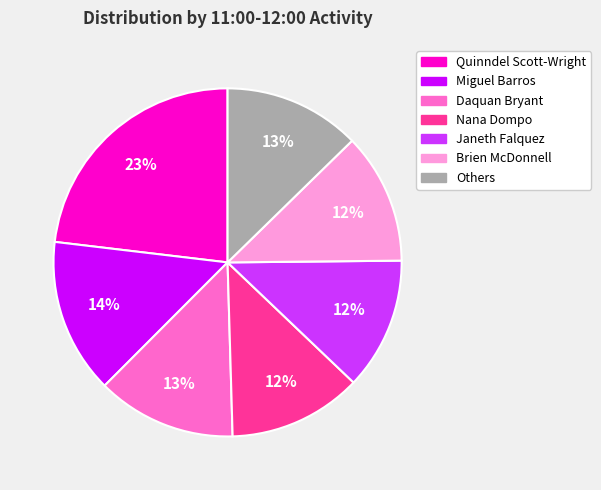

How many segments does this pie chart have?

7